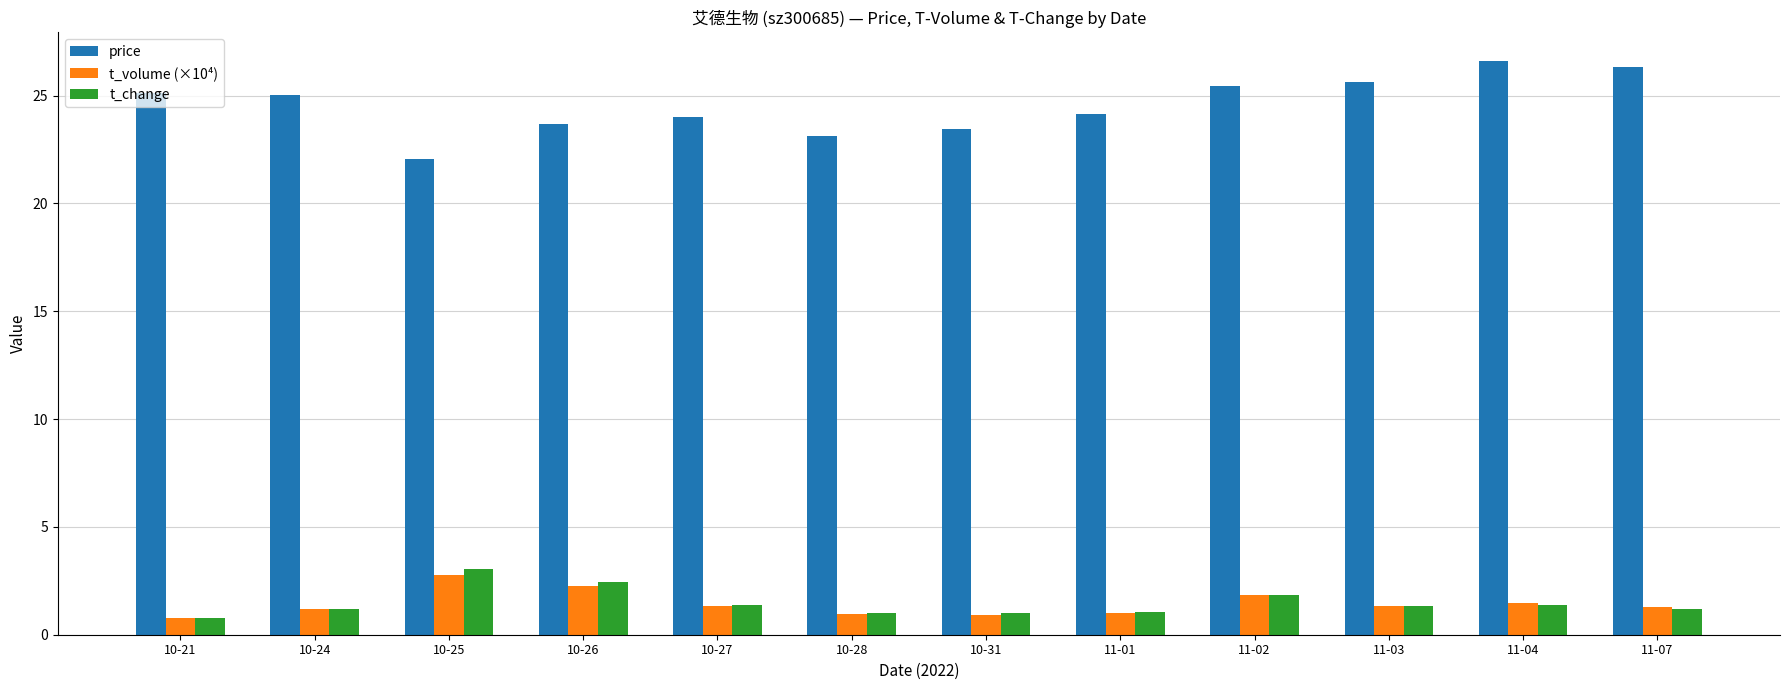

What is the label of the 10th bar from the right?

10-25